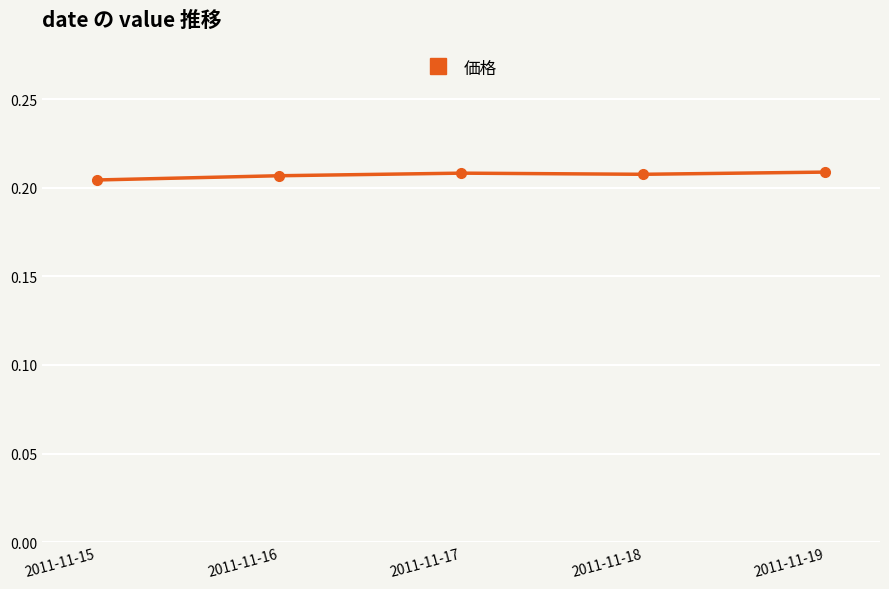

What is the sum of the values at 2011-11-19 and 2011-11-16?

0.4